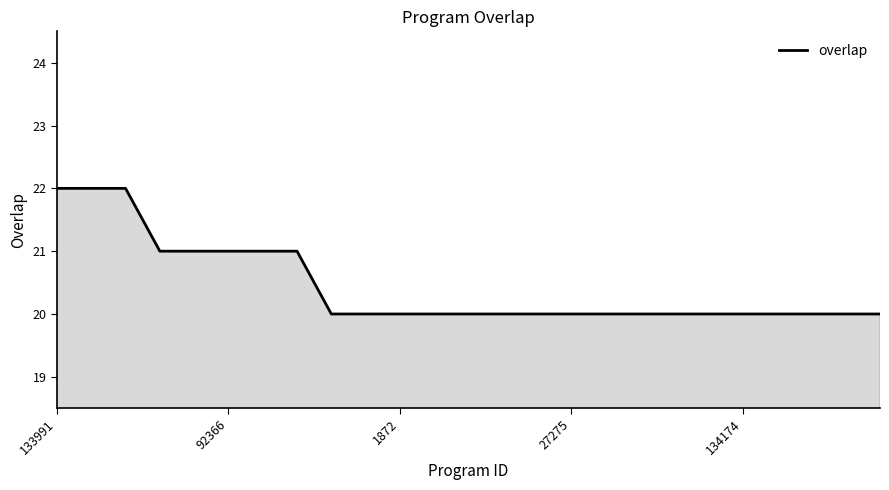

What is the difference between the second highest and minimum values?

2